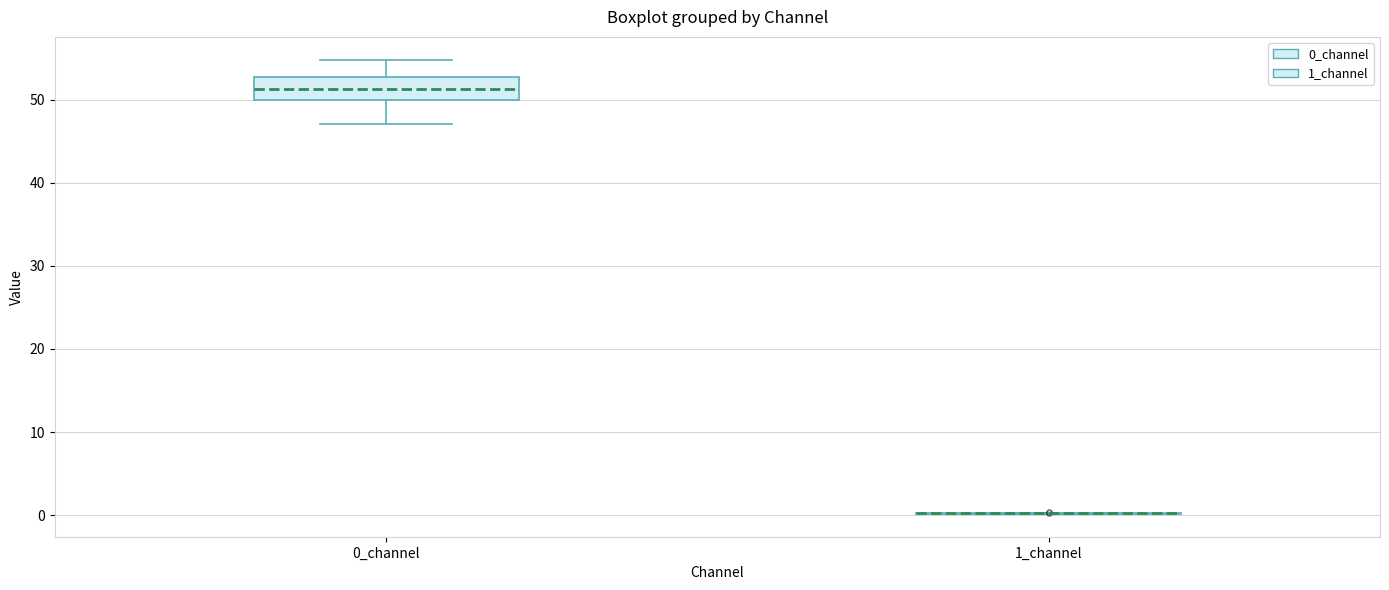

Reading left to right, transcribe this box plot: for each box, give where its median line is, the range the box spans, and where its two whiskers end, as read against the y-axis. The values are not printed on the chart, so give them approximately, as read against the axis.

0_channel: median 51, box 50 to 53, whiskers 47 to 55
1_channel: box collapsed to a line at 0, whiskers 0 to 0